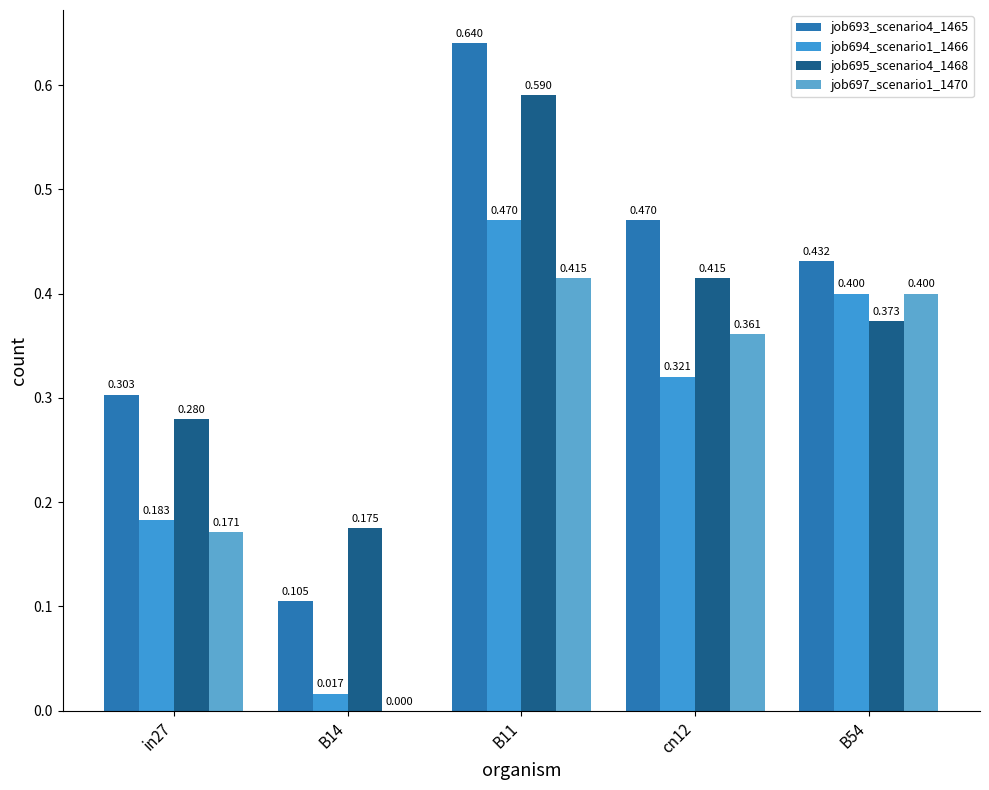

What is the total value across all series at B11?

2.1